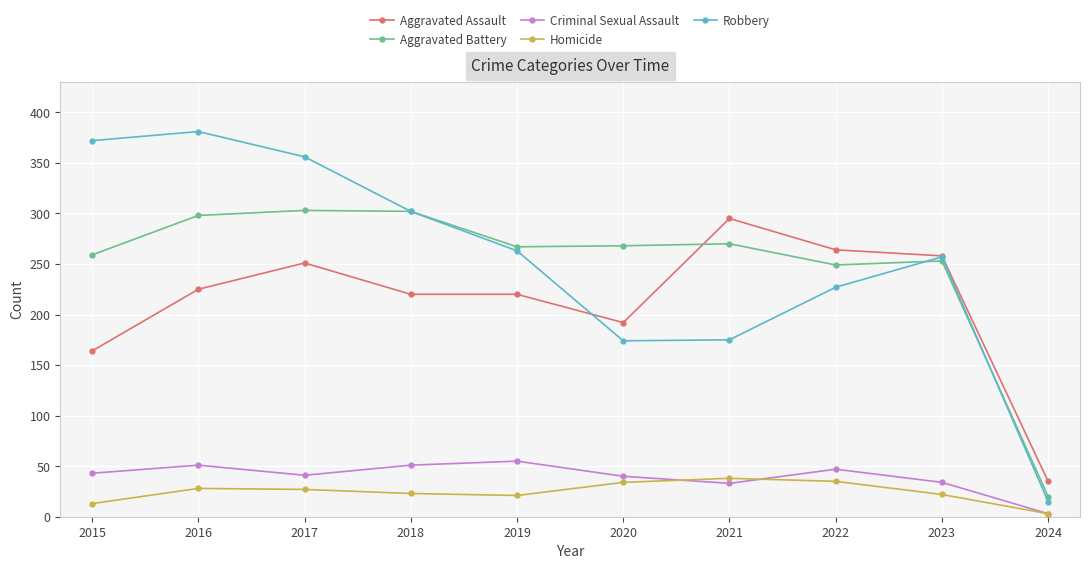

True or false: Aggravated Assault has more than 1 points higher than both neighbors.

True